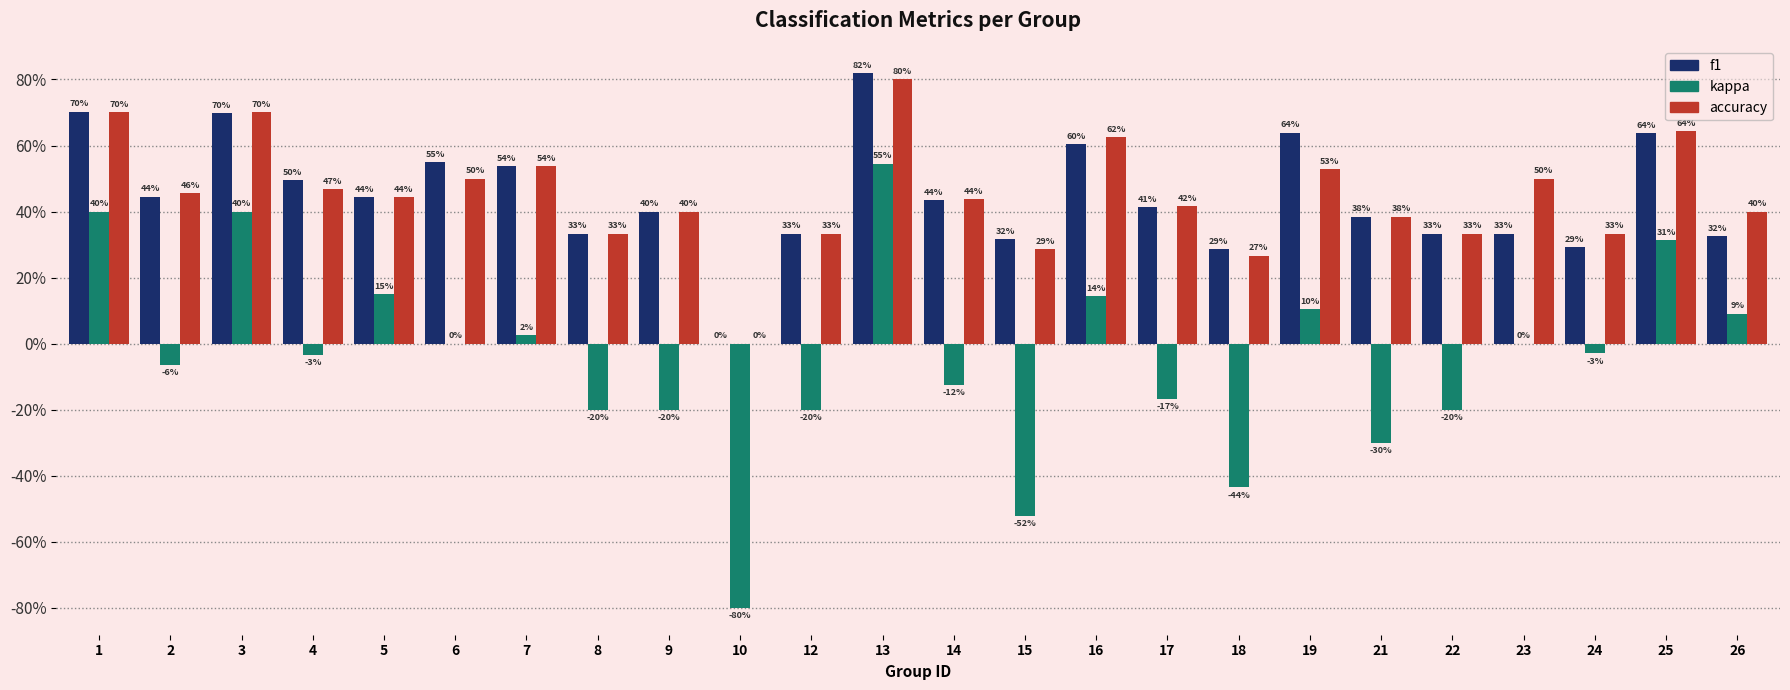

Reading left to right, what are all the values shown in this chart?

f1: 1=0.7	2=0.4	3=0.7	4=0.5	5=0.4	6=0.5	7=0.5	8=0.3	9=0.4	10=0.0	12=0.3	13=0.8	14=0.4	15=0.3	16=0.6	17=0.4	18=0.3	19=0.6	21=0.4	22=0.3	23=0.3	24=0.3	25=0.6	26=0.3
kappa: 1=0.4	2=-0.1	3=0.4	4=-0.0	5=0.2	6=0.0	7=0.0	8=-0.2	9=-0.2	10=-0.8	12=-0.2	13=0.5	14=-0.1	15=-0.5	16=0.1	17=-0.2	18=-0.4	19=0.1	21=-0.3	22=-0.2	23=0.0	24=-0.0	25=0.3	26=0.1
accuracy: 1=0.7	2=0.5	3=0.7	4=0.5	5=0.4	6=0.5	7=0.5	8=0.3	9=0.4	10=0.0	12=0.3	13=0.8	14=0.4	15=0.3	16=0.6	17=0.4	18=0.3	19=0.5	21=0.4	22=0.3	23=0.5	24=0.3	25=0.6	26=0.4